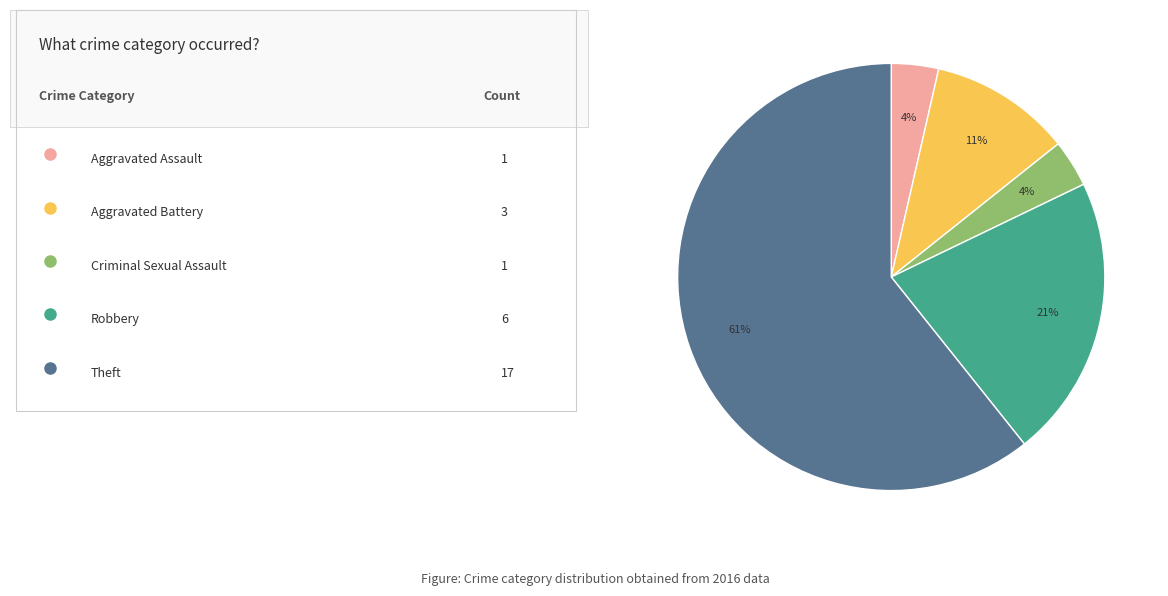

How many slices are in this pie chart?

5